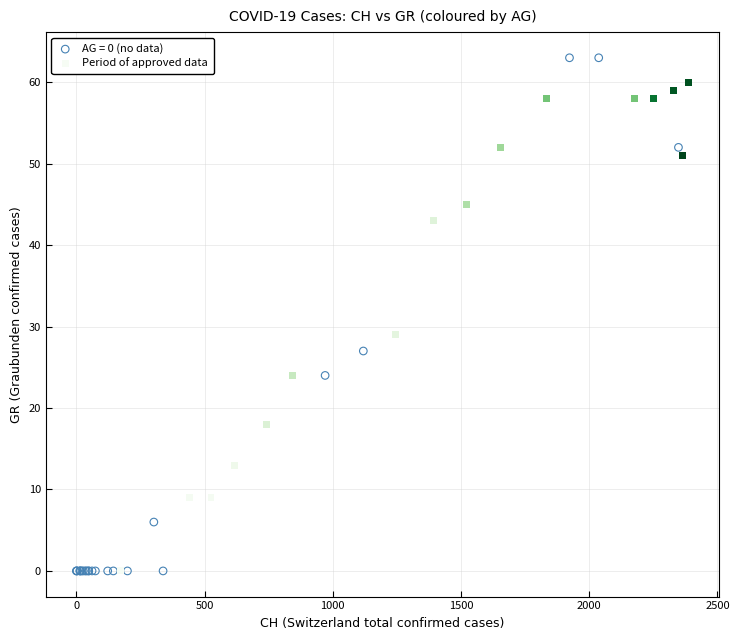

Which series reaches the maximum Y coordinate?

AG = 0 (no data)